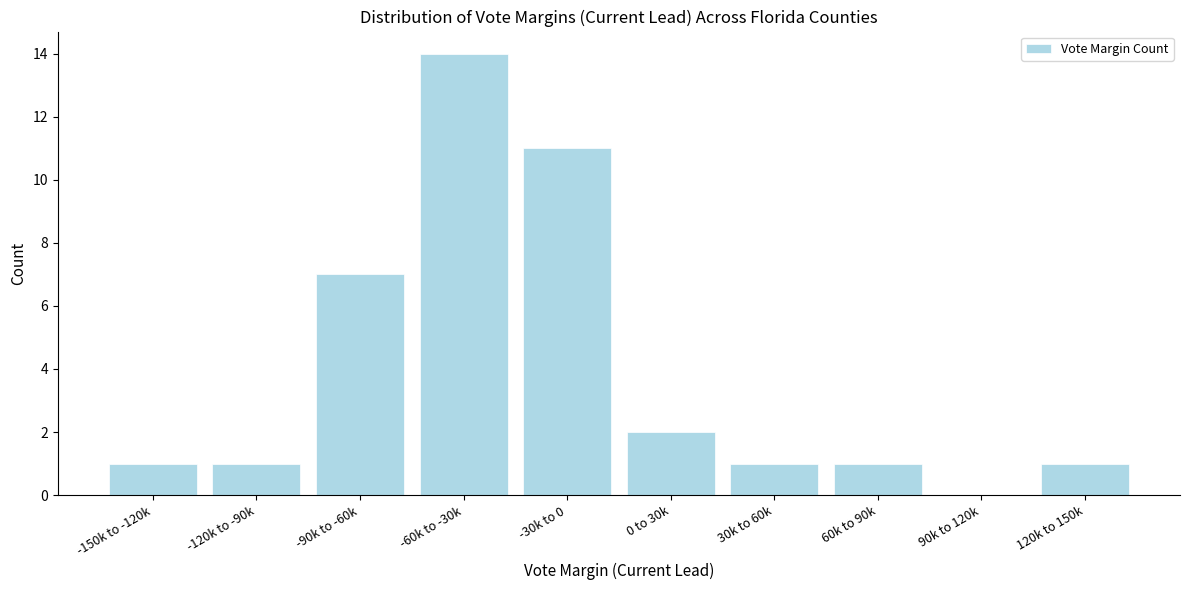

Reading right to left, list all the values displayed in this chart.

120k to 150k=1	90k to 120k=0	60k to 90k=1	30k to 60k=1	0 to 30k=2	-30k to 0=11	-60k to -30k=14	-90k to -60k=7	-120k to -90k=1	-150k to -120k=1